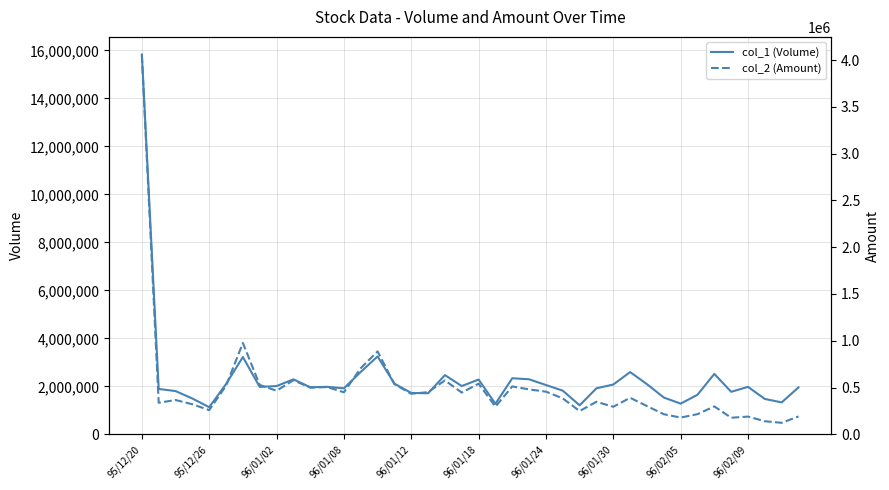

The col_1 (Volume) series shows 2089000 at 30. True or false?

True